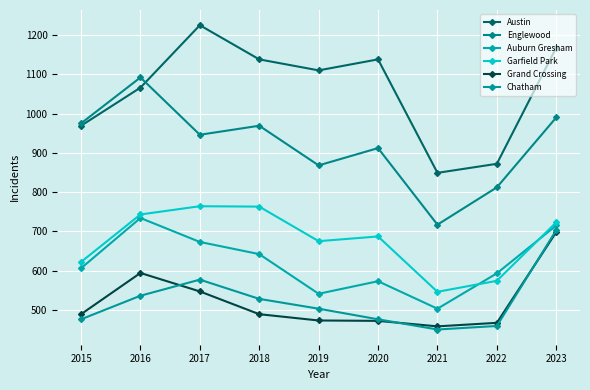

What is the value of the Chatham point at the 8th from the left?

459